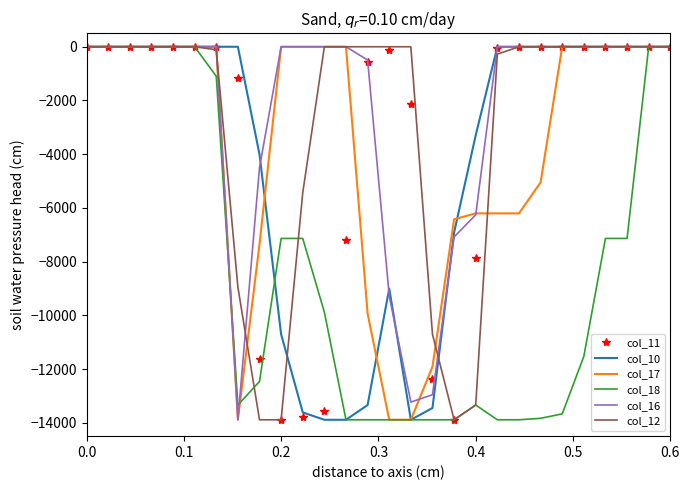

What are all the series names shown in the legend?

col_11, col_10, col_17, col_18, col_16, col_12